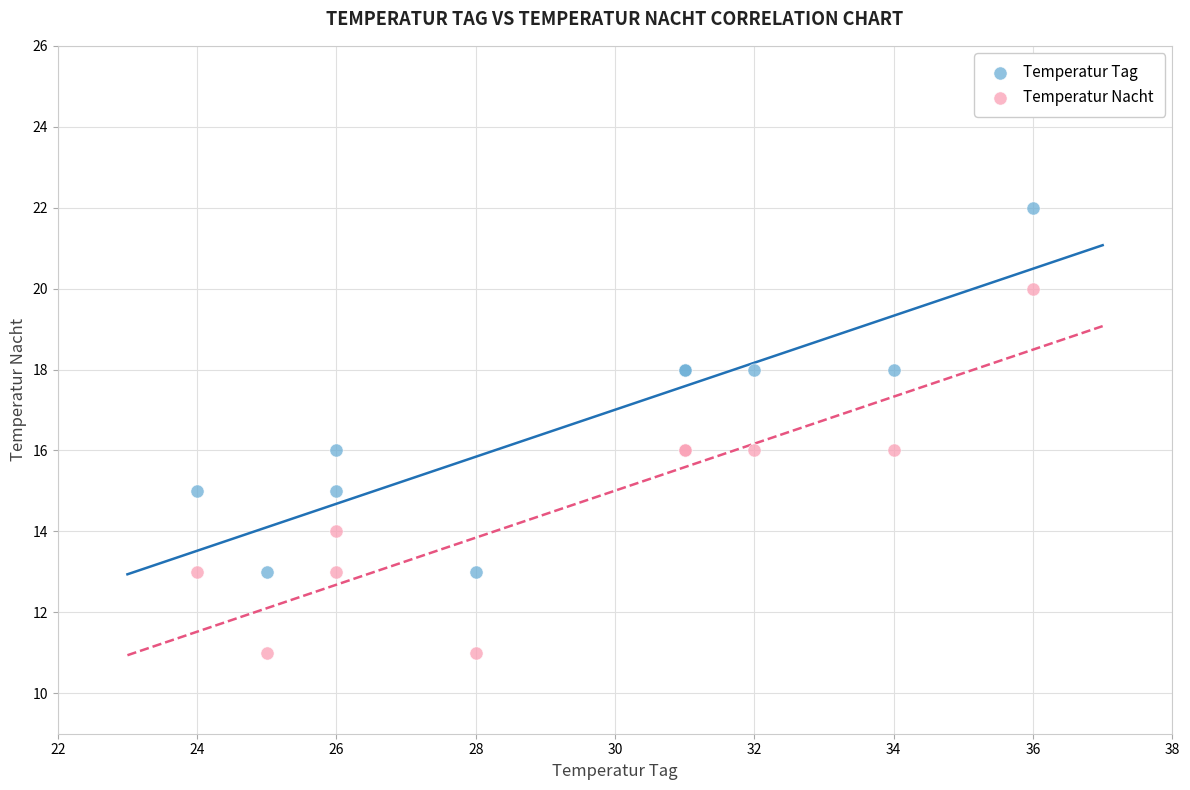

Which series reaches the minimum Y coordinate?

Temperatur Nacht